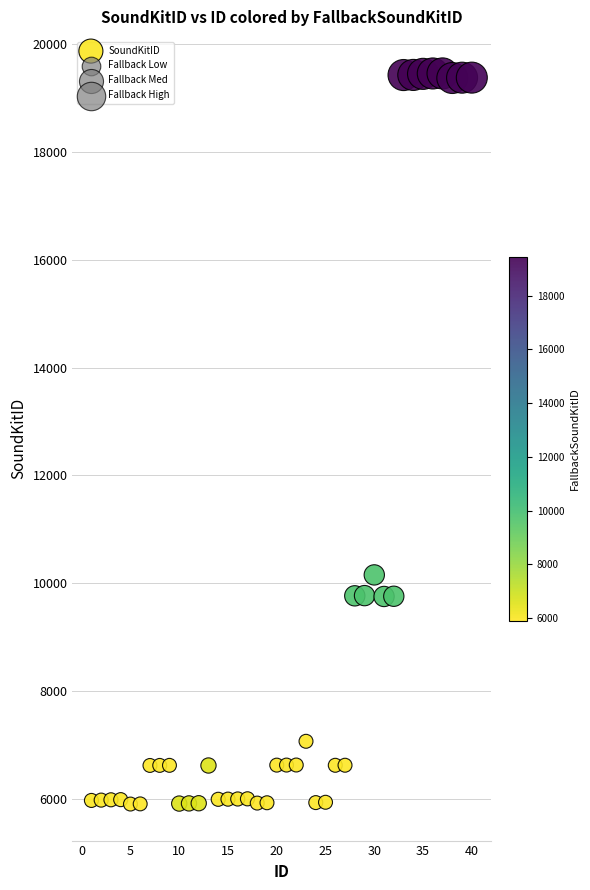

What Y value in the scatter plot is closest to 12679?

10154